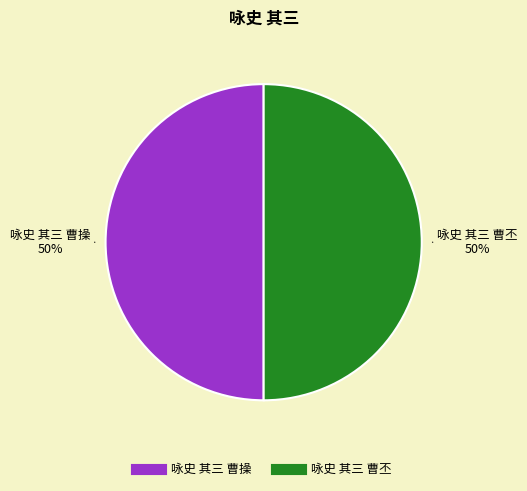

How many segments does this pie chart have?

2